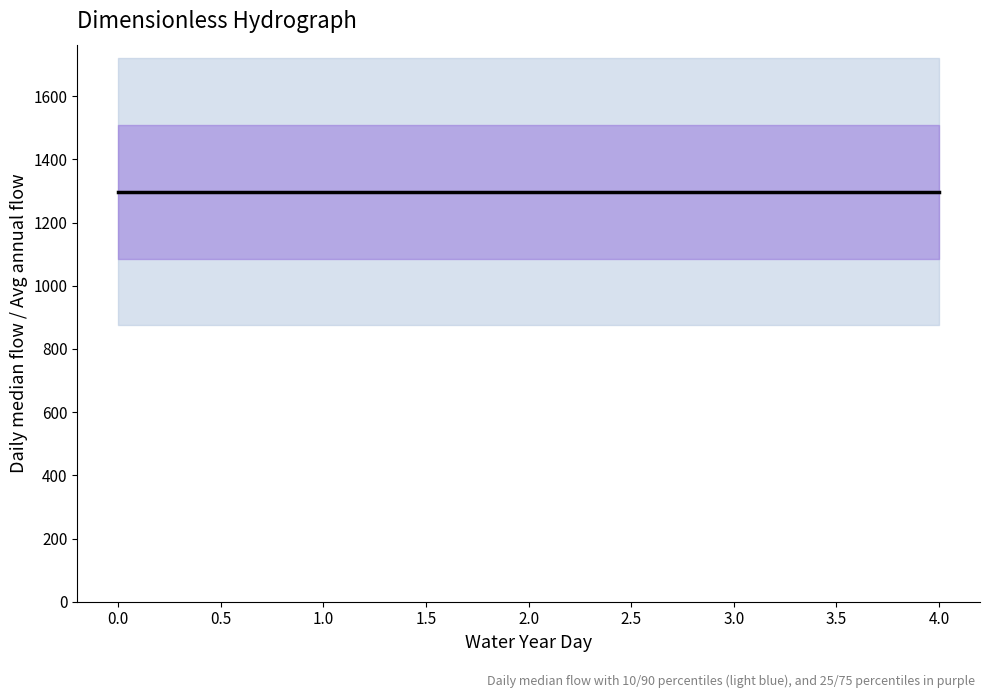

What is the value of the 1.0% point at the 3rd from the left?

874.5